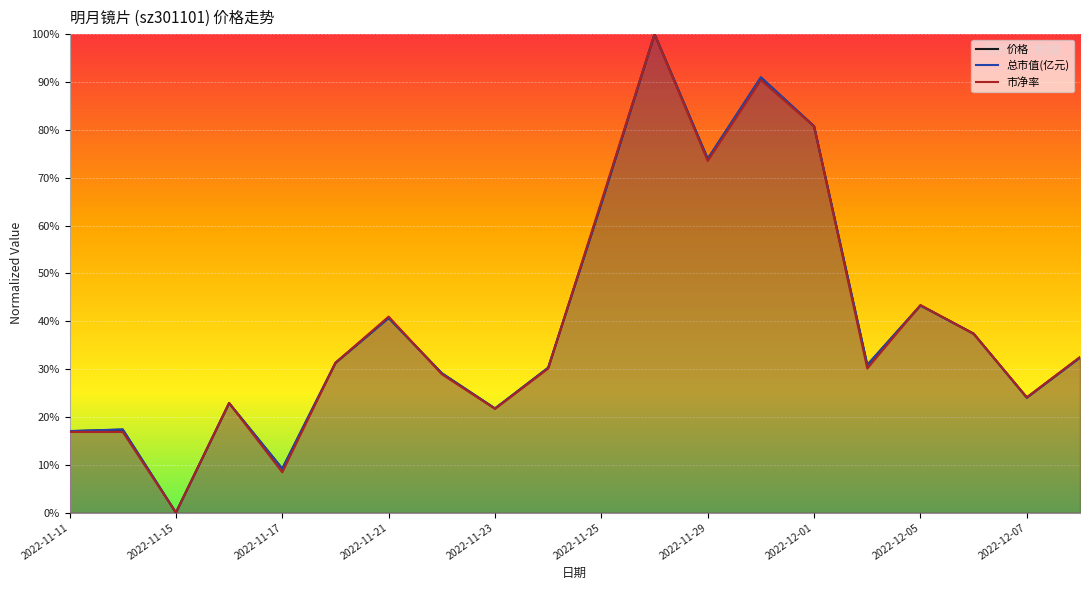

Reading left to right, list all the values displayed in this chart.

价格: 2022-11-11=17.0	2022-11-14=17.3	2022-11-15=0.0	2022-11-16=22.9	2022-11-17=9.2	2022-11-18=31.3	2022-11-21=40.7	2022-11-22=29.1	2022-11-23=21.8	2022-11-24=30.3	2022-11-25=64.6	2022-11-28=100.0	2022-11-29=73.9	2022-11-30=90.9	2022-12-01=80.7	2022-12-02=30.8	2022-12-05=43.3	2022-12-06=37.4	2022-12-07=24.0	2022-12-08=32.4
总市值(亿元): 2022-11-11=17.0	2022-11-14=17.4	2022-11-15=0.0	2022-11-16=22.9	2022-11-17=9.2	2022-11-18=31.3	2022-11-21=40.7	2022-11-22=29.1	2022-11-23=21.8	2022-11-24=30.3	2022-11-25=64.6	2022-11-28=100.0	2022-11-29=73.9	2022-11-30=91.0	2022-12-01=80.8	2022-12-02=30.9	2022-12-05=43.3	2022-12-06=37.4	2022-12-07=24.1	2022-12-08=32.4
市净率: 2022-11-11=16.9	2022-11-14=16.9	2022-11-15=0.0	2022-11-16=22.9	2022-11-17=8.4	2022-11-18=31.3	2022-11-21=41.0	2022-11-22=28.9	2022-11-23=21.7	2022-11-24=30.1	2022-11-25=65.1	2022-11-28=100.0	2022-11-29=73.5	2022-11-30=90.4	2022-12-01=80.7	2022-12-02=30.1	2022-12-05=43.4	2022-12-06=37.3	2022-12-07=24.1	2022-12-08=32.5